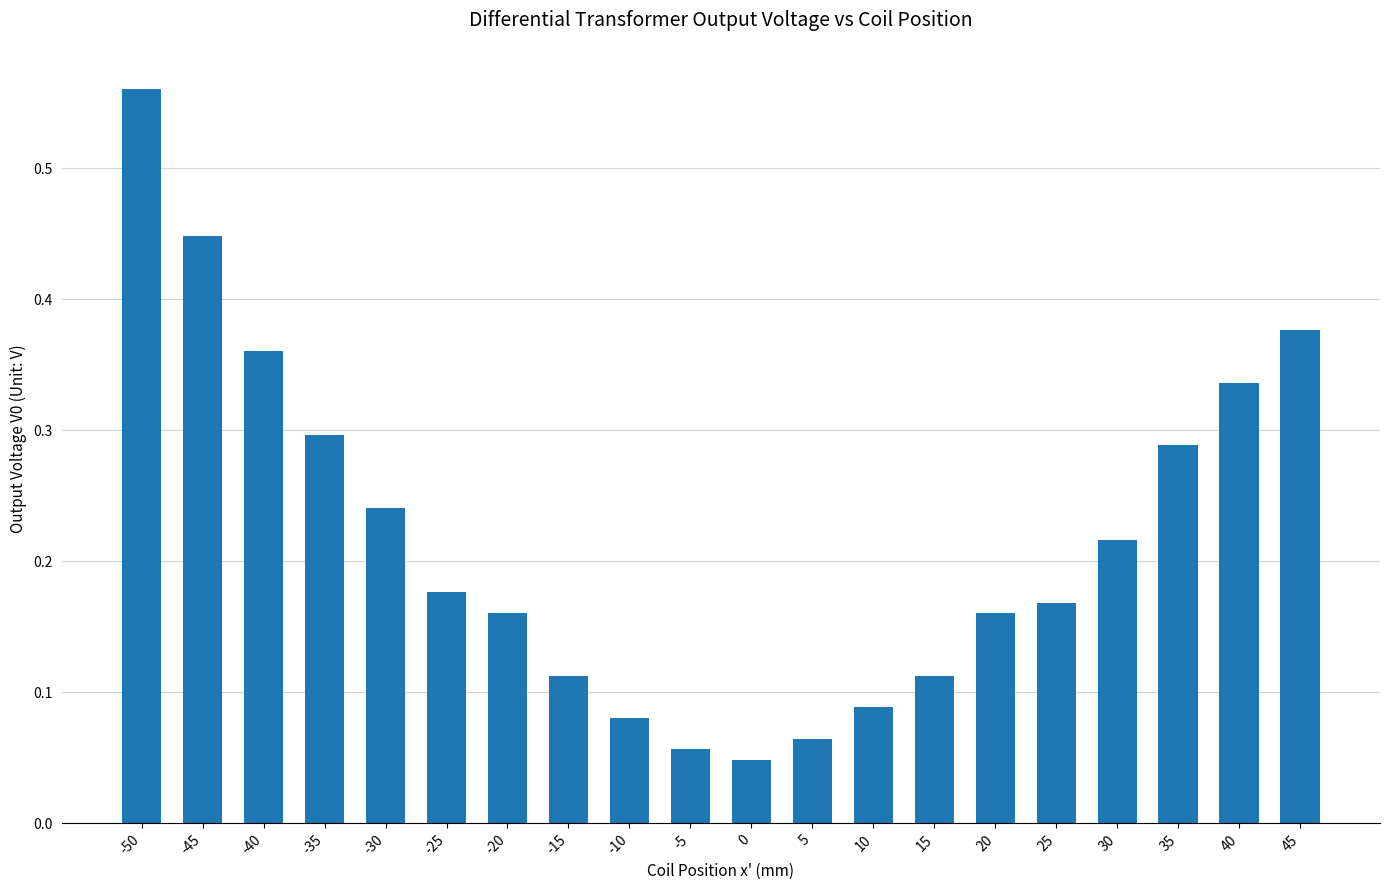

What is the change in value from 20 to 30?

+0.1